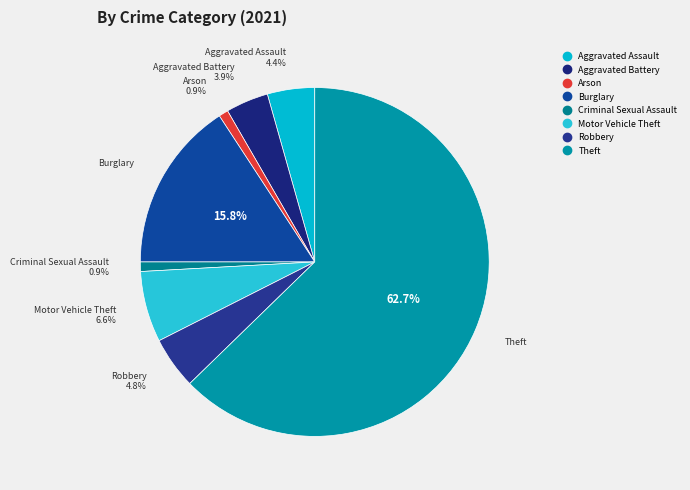

To the nearest percent, what is the combined percentage of Robbery and Aggravated Battery?

9%